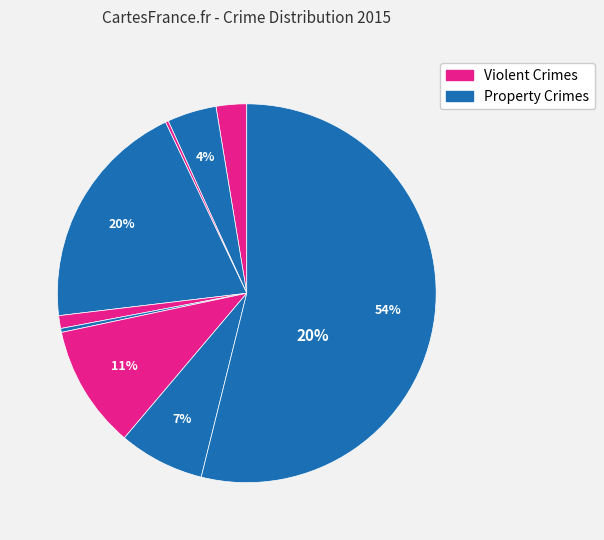

How many slices are in this pie chart?

9